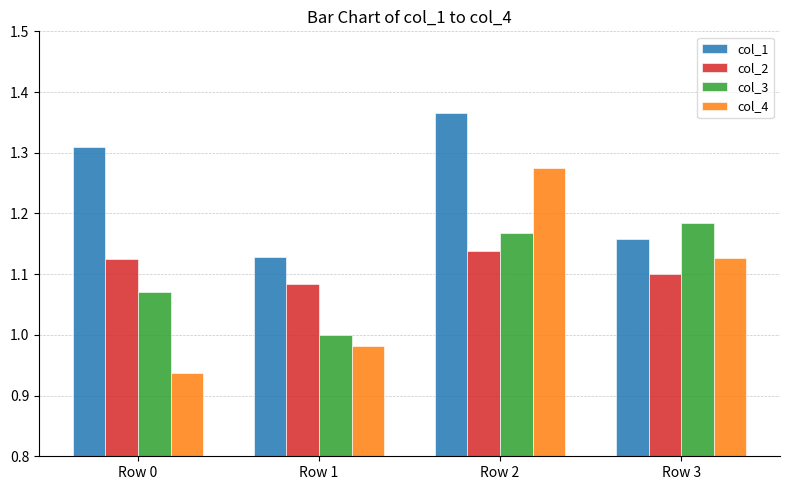

Which category has the lowest value in the col_4 series?

Row 0